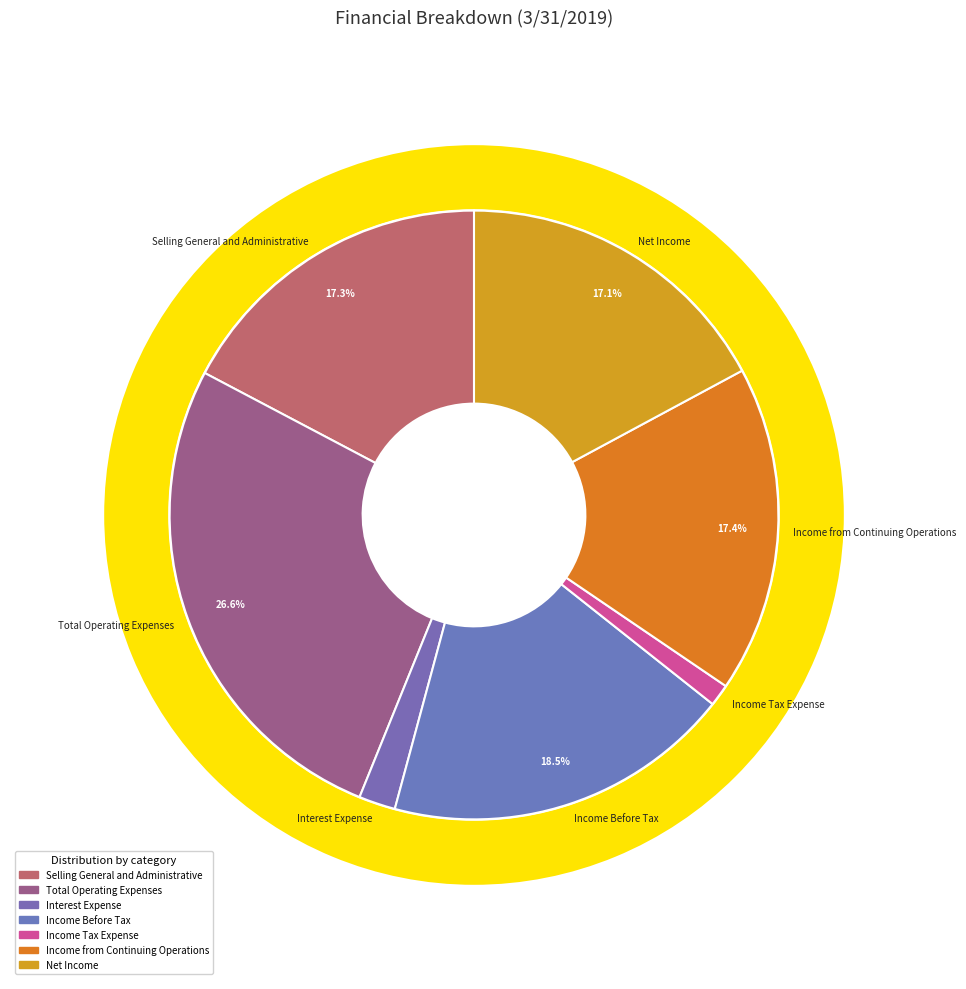

Is there any slice that represents more than half of the pie?

No